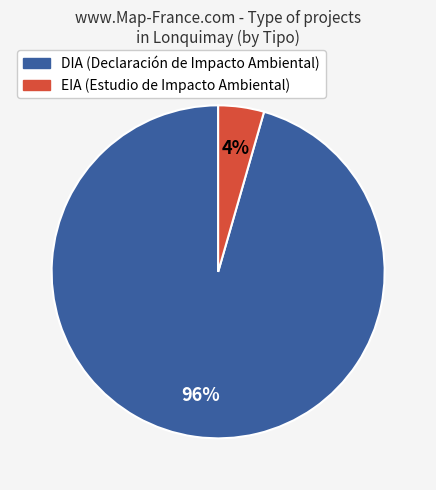

To the nearest percent, what is the average slice percentage?

50%